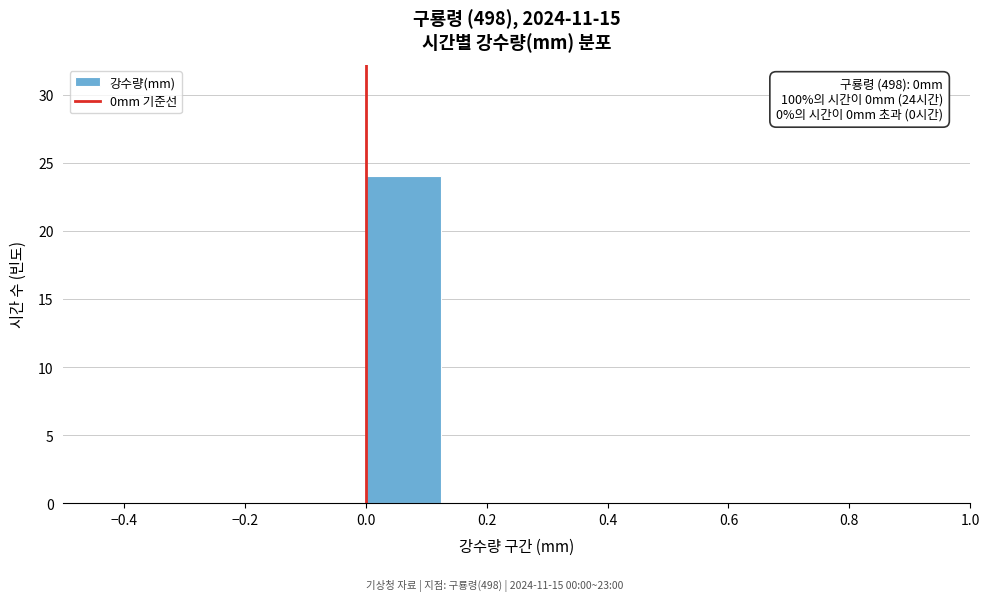

Over which range of the x-axis is the bar tallest?

0.000 to 0.125